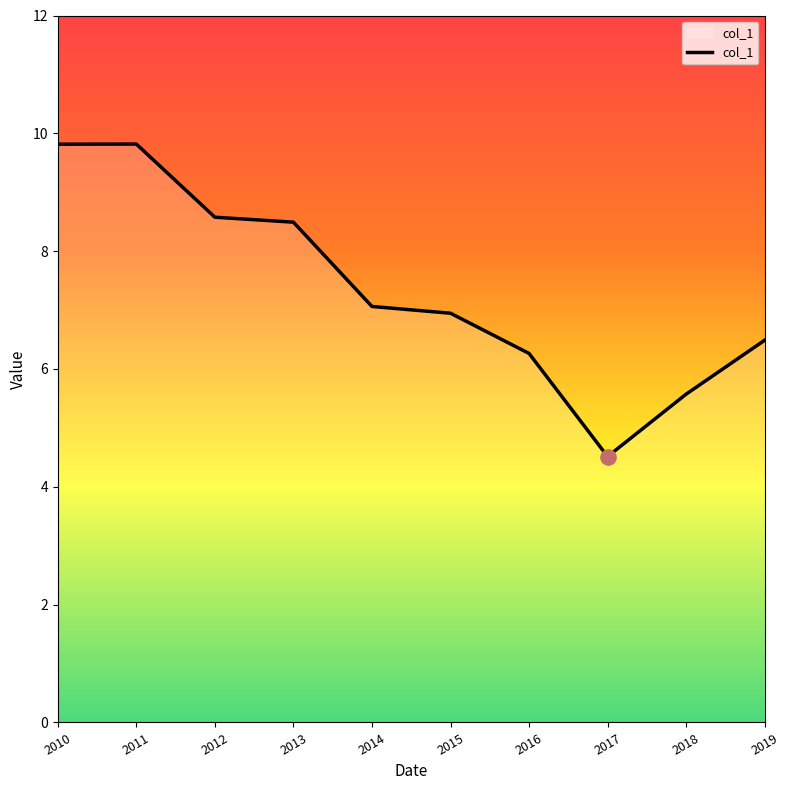

What is the change in value from 2014 to 2015?

-0.1